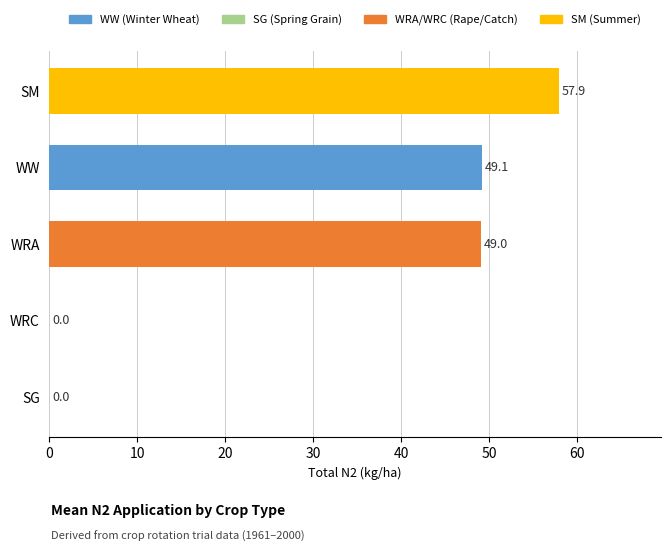

Are the bars horizontal?

Yes